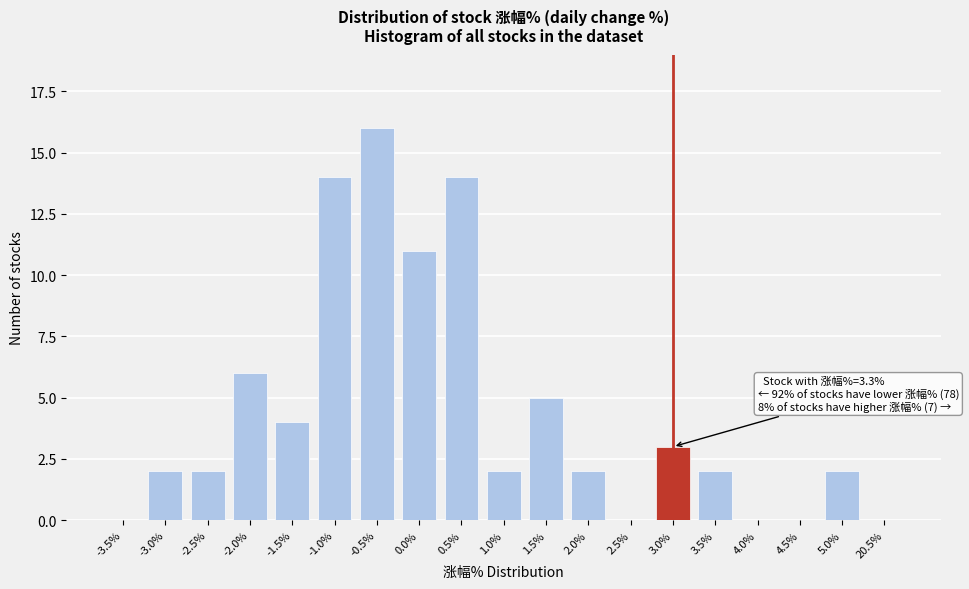

Reading left to right, extract all data points from this chart.

-3.5%=0	-3.0%=2	-2.5%=2	-2.0%=6	-1.5%=4	-1.0%=14	-0.5%=16	0.0%=11	0.5%=14	1.0%=2	1.5%=5	2.0%=2	2.5%=0	3.0%=3	3.5%=2	4.0%=0	4.5%=0	5.0%=2	20.5%=0